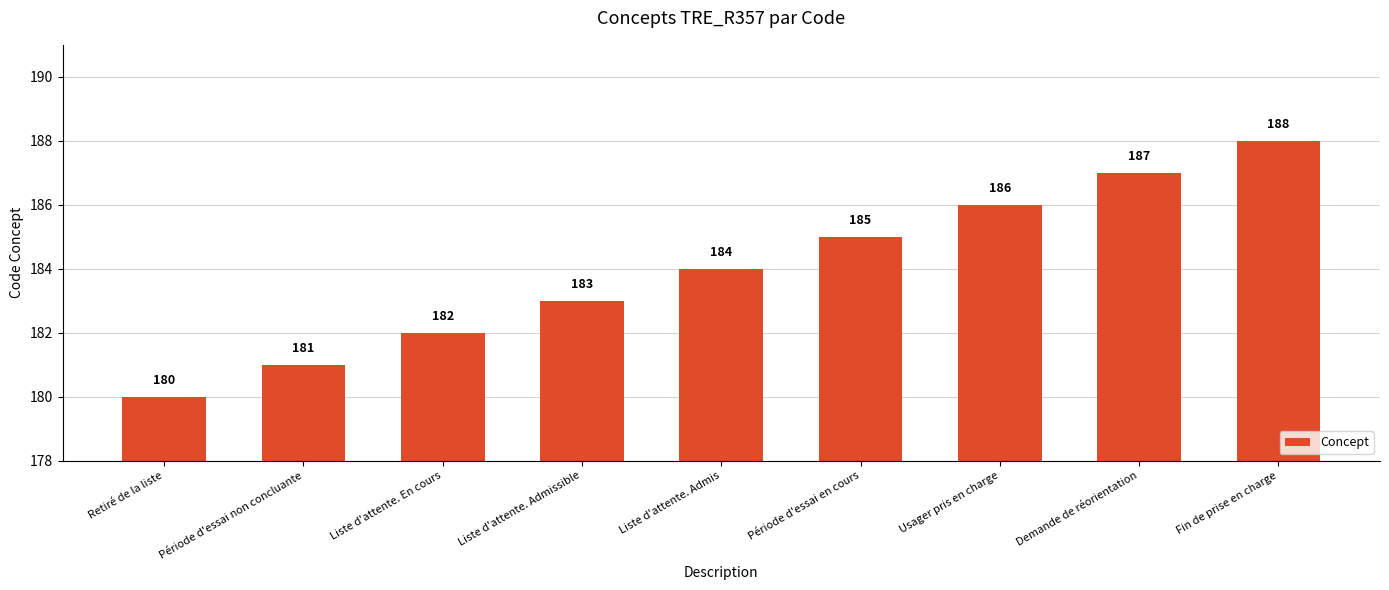

What is the sum of all values?

1656